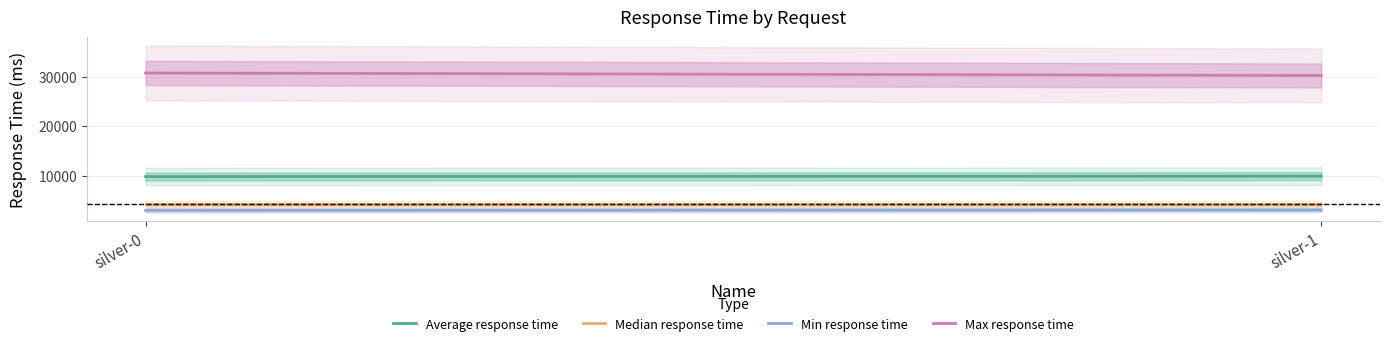

True or false: Max response time has a value of 30706 at silver-0.

True